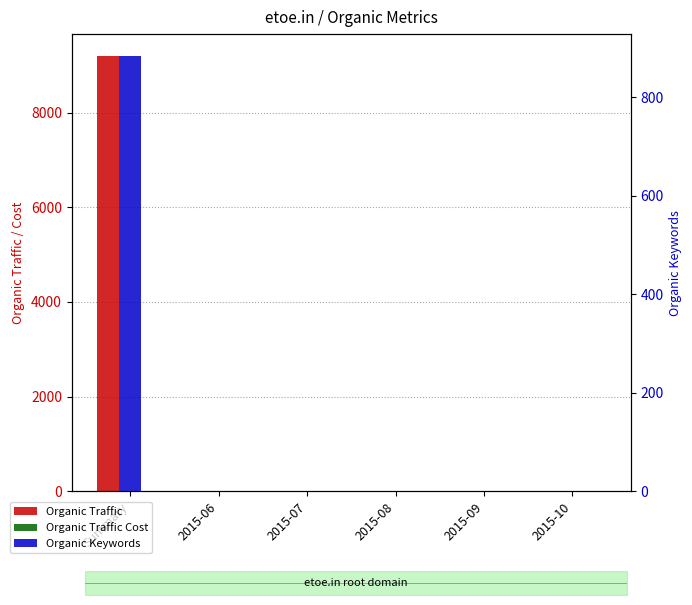

Is the value of Organic Keywords at 2015-09 greater than the value of Organic Traffic at 2015-10?

No